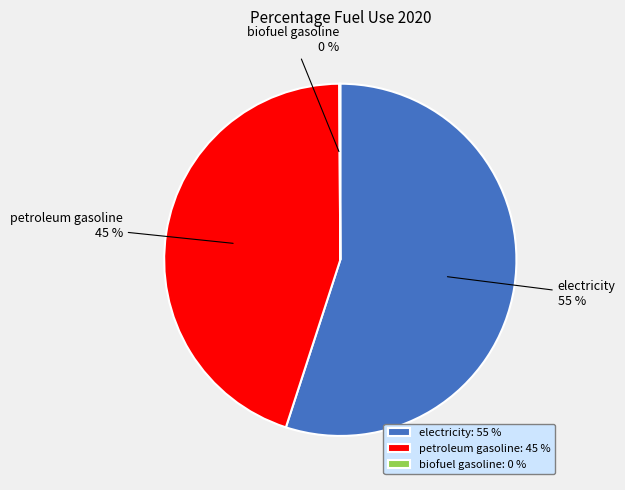

What percentage is the petroleum gasoline slice, to the nearest percent?

45%